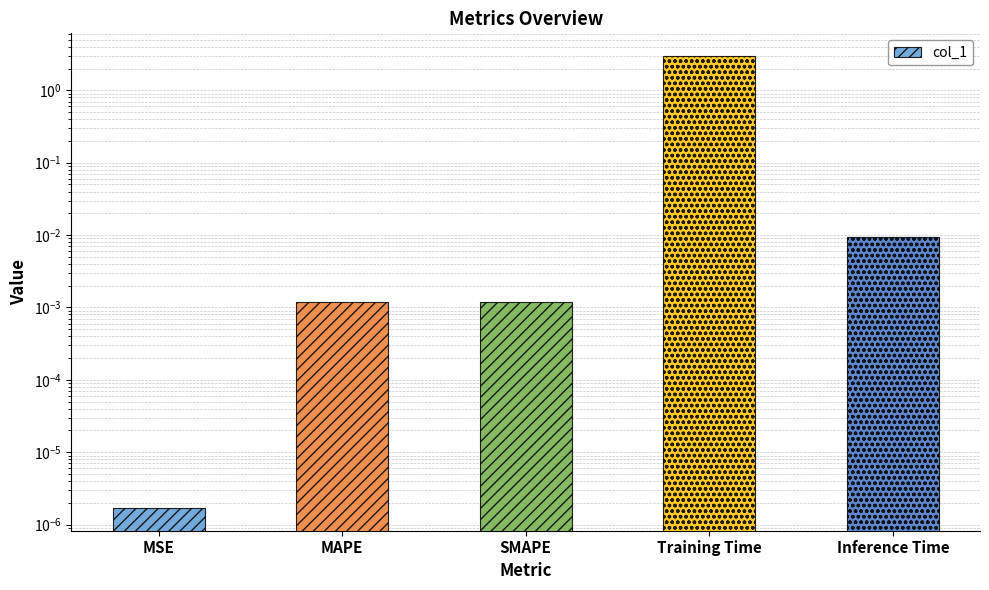

Where is the data nearest to the value 1?

Inference Time